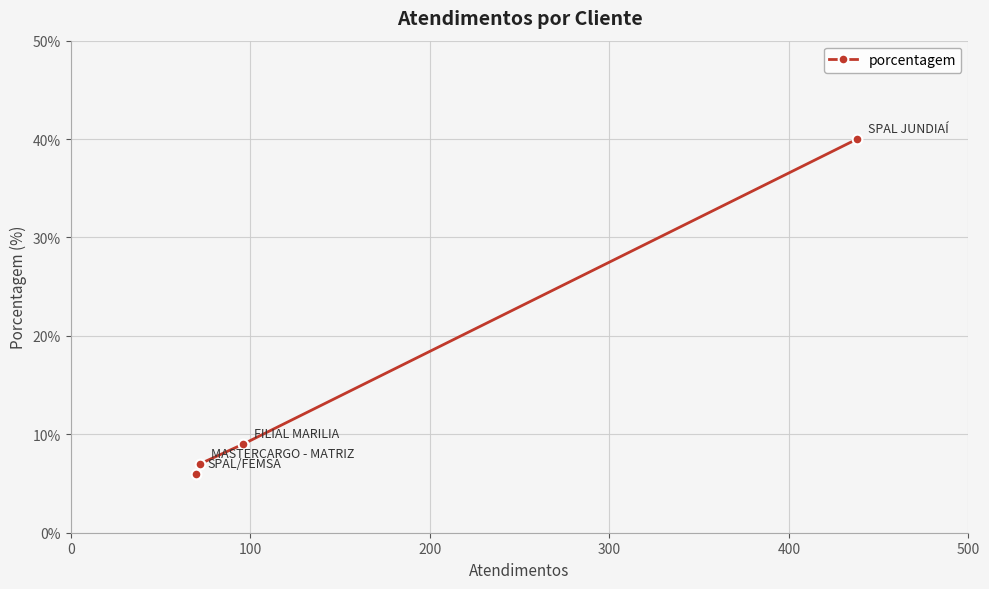

What is the smallest value displayed?

6